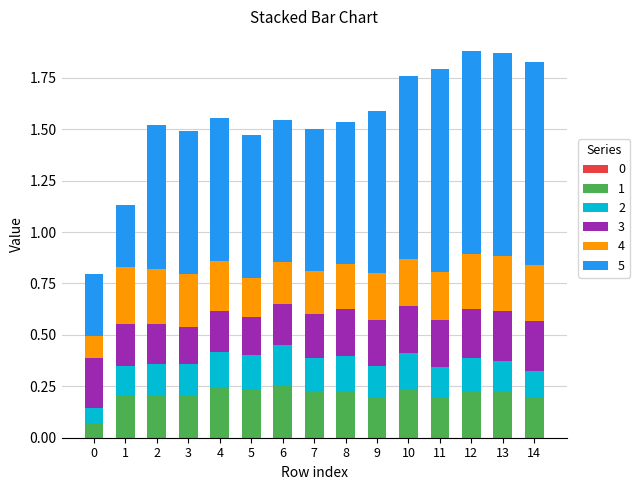

What is the total value across all series at 13?

1.9